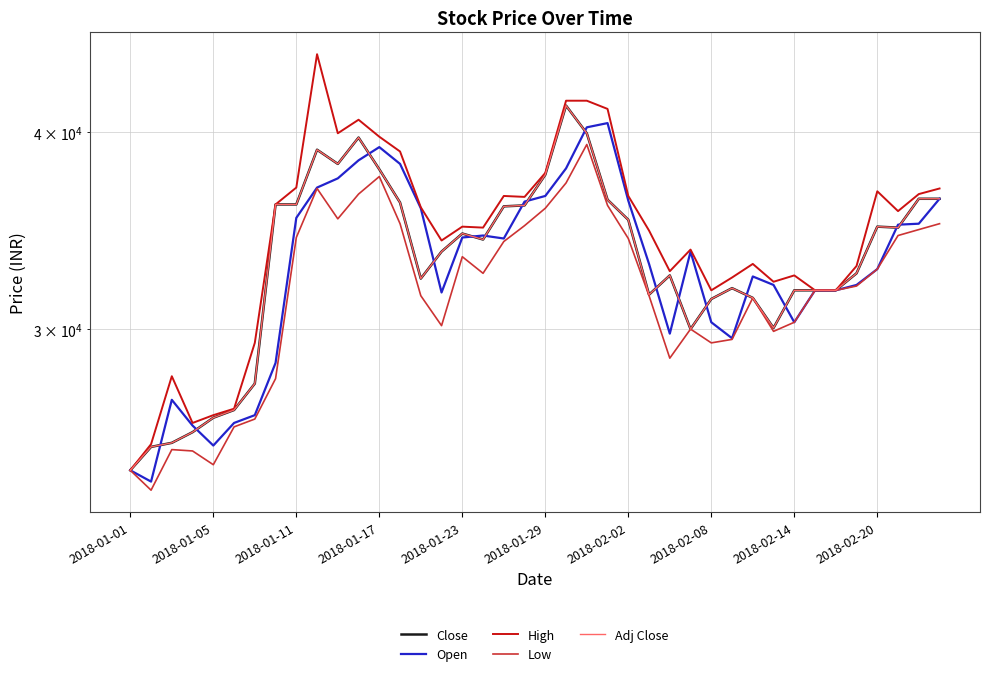

True or false: Open and Low cross at least once.

False